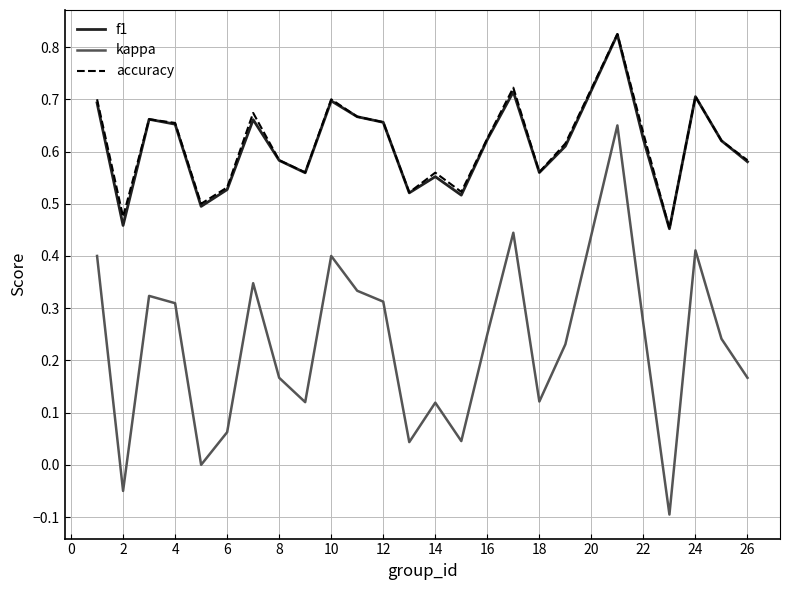

True or false: accuracy and kappa cross at least once.

False